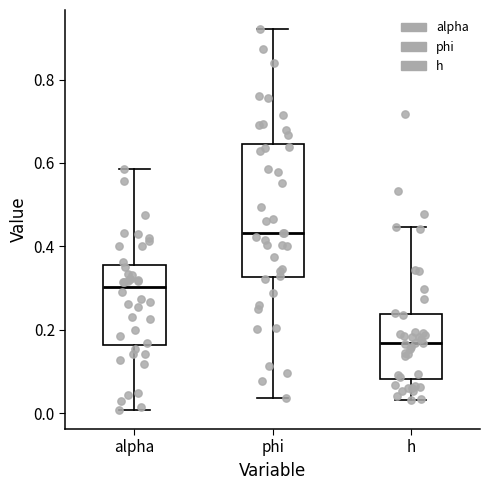

Where does the median line of the box for phi sit on the y-axis? The values are not printed on the chart, so give them approximately, as read against the axis.

0.44